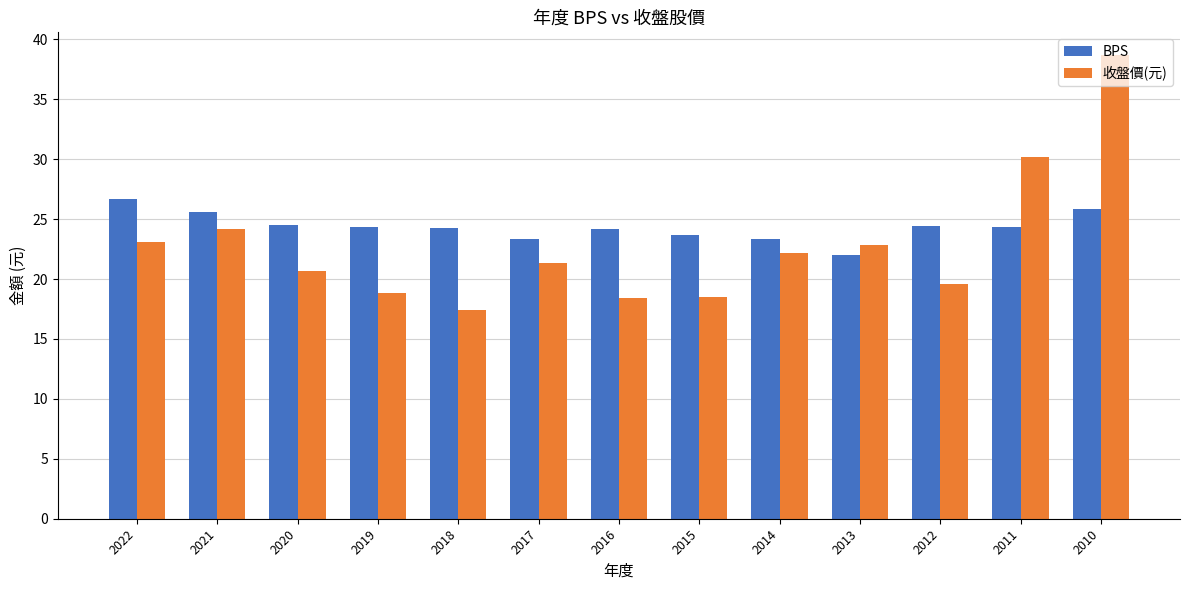

What is the sum of the BPS values at 2010 and 2021?

51.4